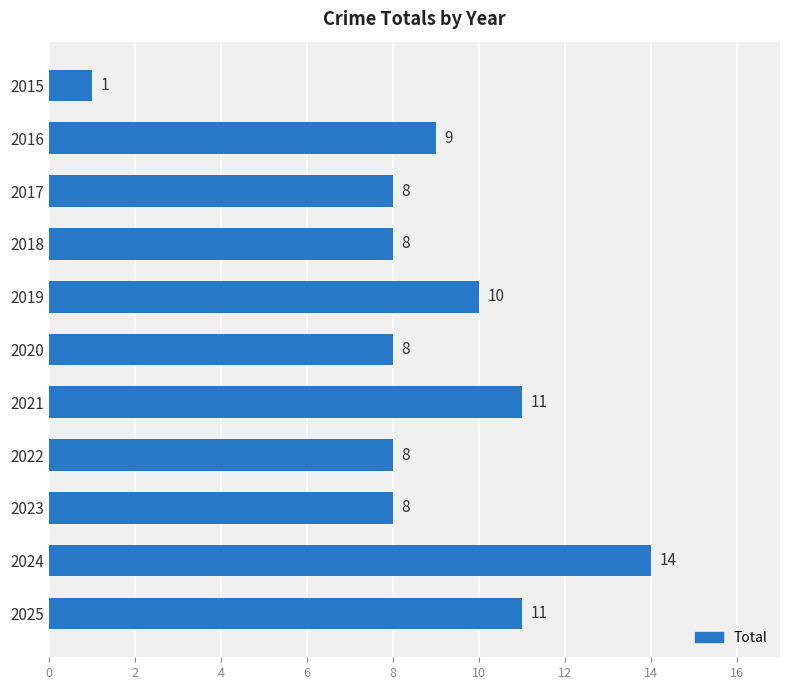

What is the difference between the maximum and minimum values?

13